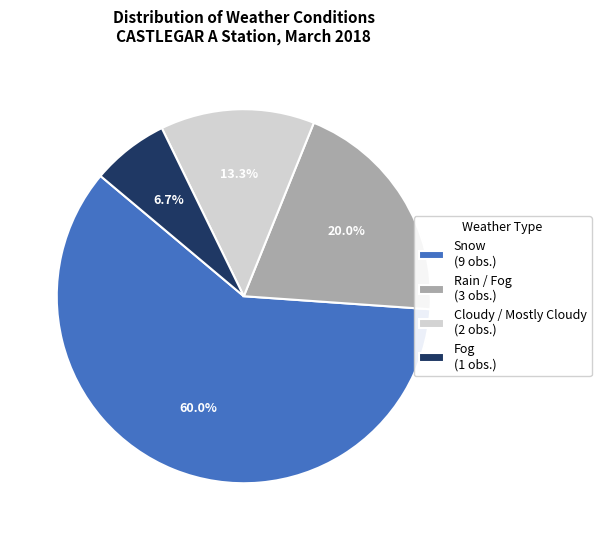

Which slice is the smallest?

Fog (1 obs.)